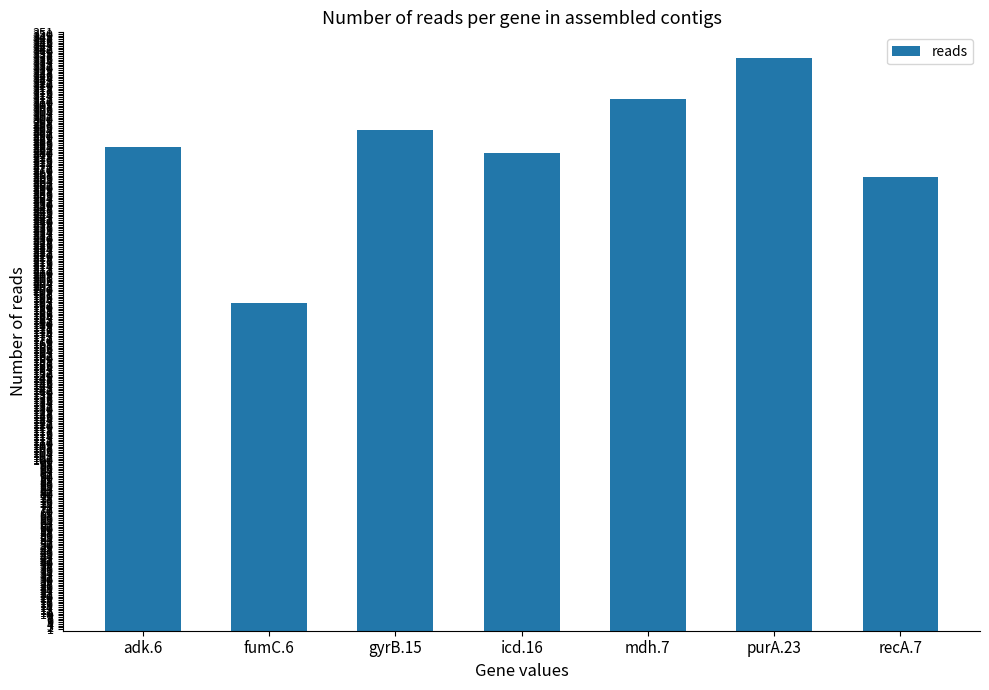

Is it true that the value at purA.23 is 336?

True